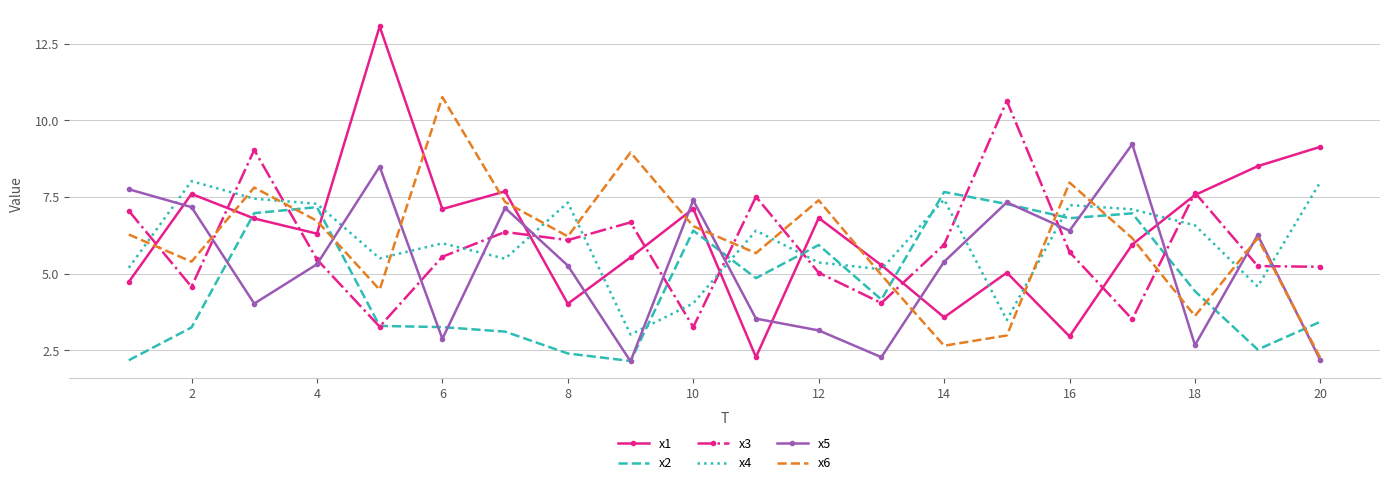

True or false: x6 and x4 intersect in this chart.

True